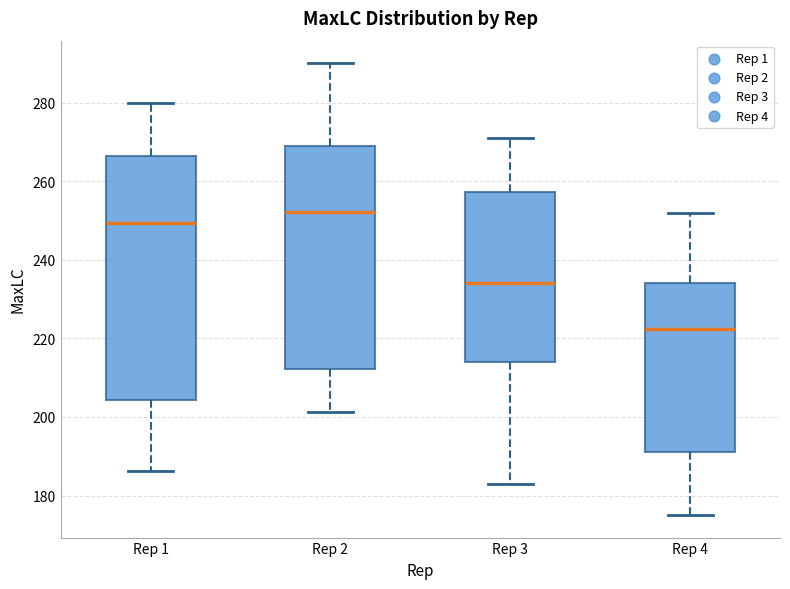

Which box is the tallest, from its lower edge to its upper edge?

Rep 1